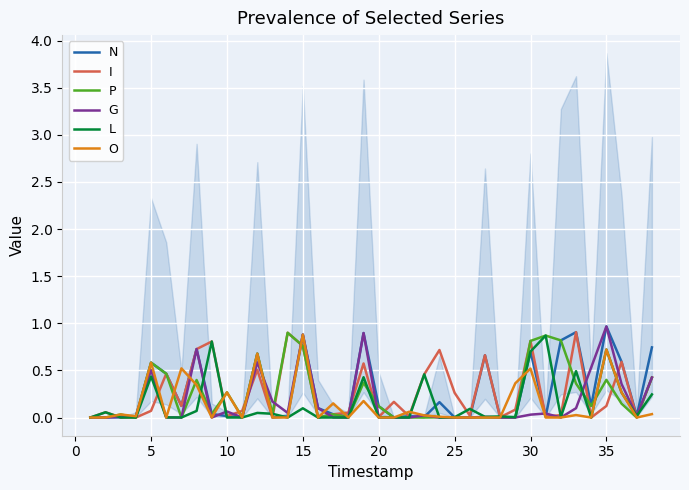

Is it true that G equals 0.0 at 20?

True